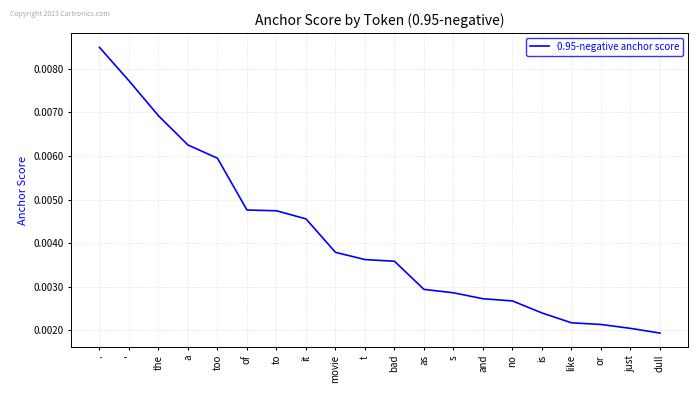

What position from the left is movie?

9